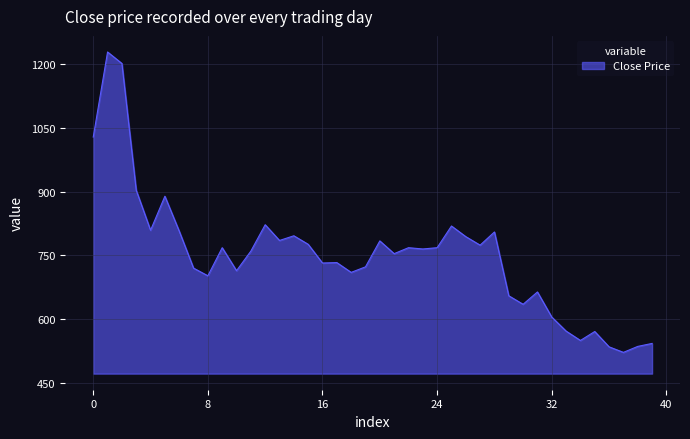

What is the maximum value shown in the chart?

1228